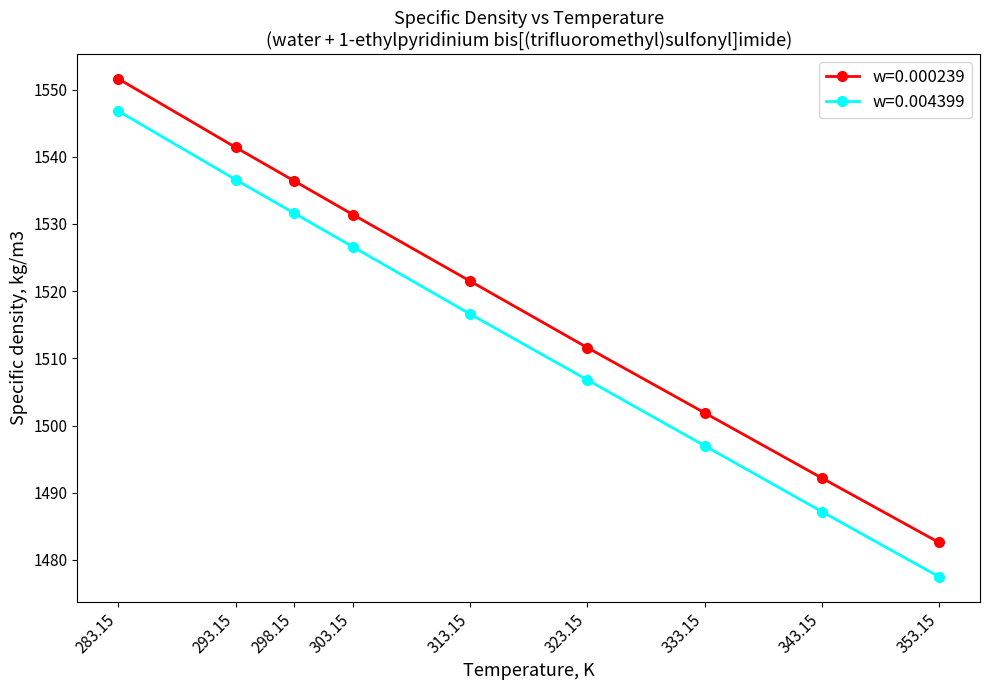

Reading right to left, transcribe all the data shown in this chart.

w=0.000239: 353.15=1482.6	343.15=1492.2	333.15=1501.9	323.15=1511.6	313.15=1521.5	303.15=1531.4	298.15=1536.4	293.15=1541.4	283.15=1551.6
w=0.004399: 353.15=1477.5	343.15=1487.2	333.15=1497.0	323.15=1506.8	313.15=1516.6	303.15=1526.6	298.15=1531.6	293.15=1536.6	283.15=1546.8